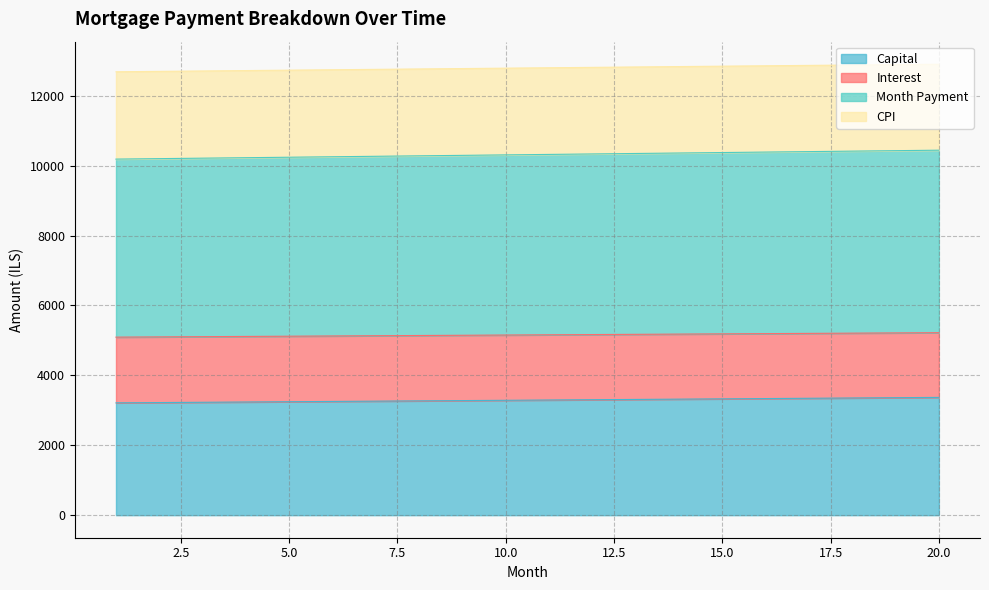

Does the chart have visible grid lines?

Yes